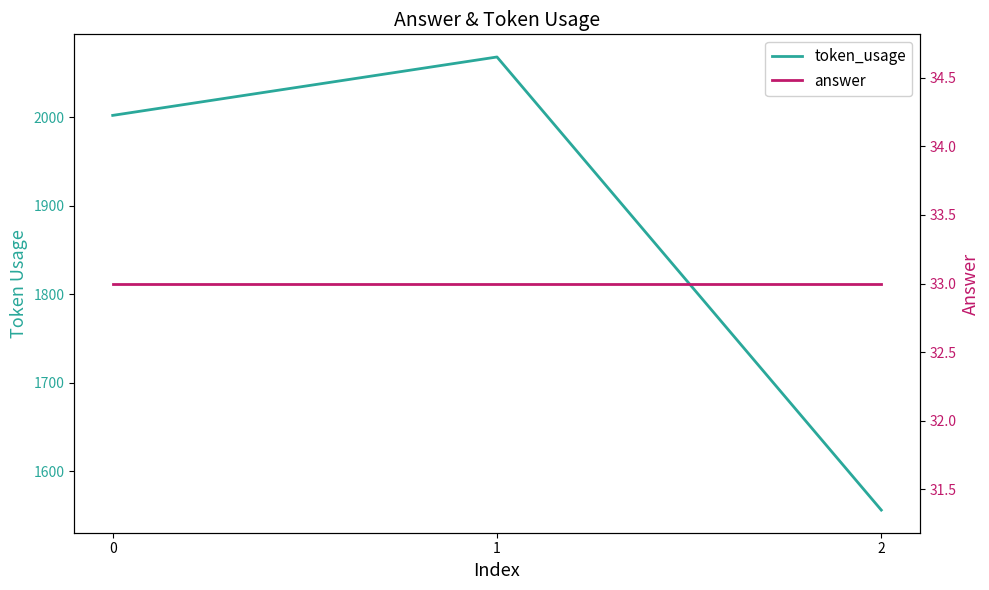

The token_usage series shows 2002 at 0. True or false?

True